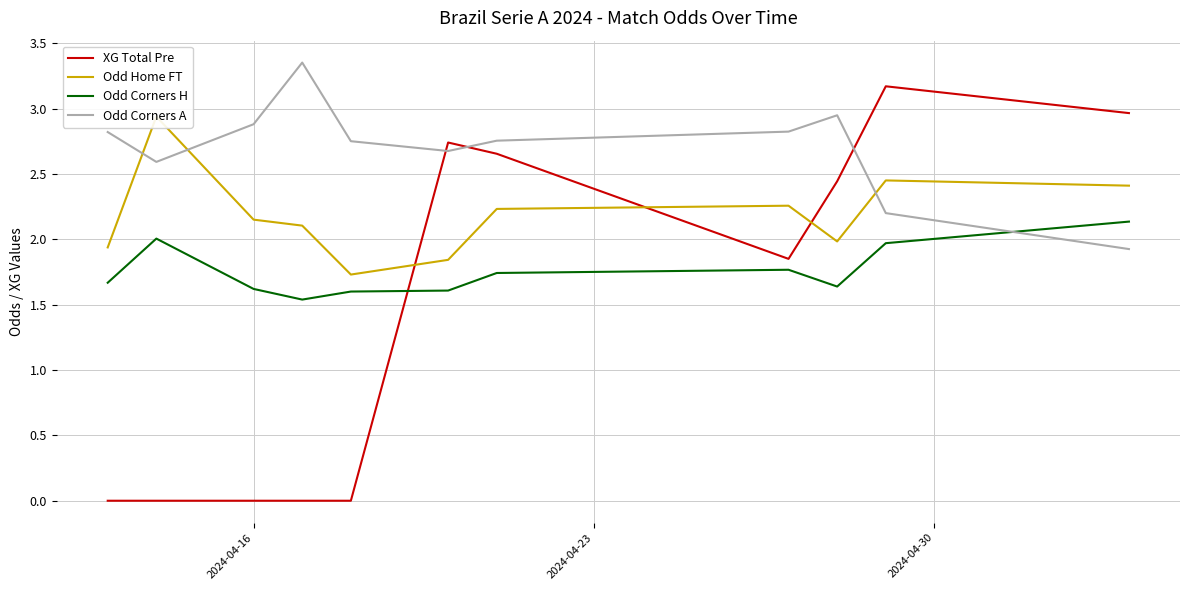

Which series ends up on top after the final intersection of Odd Corners H and XG Total Pre?

XG Total Pre